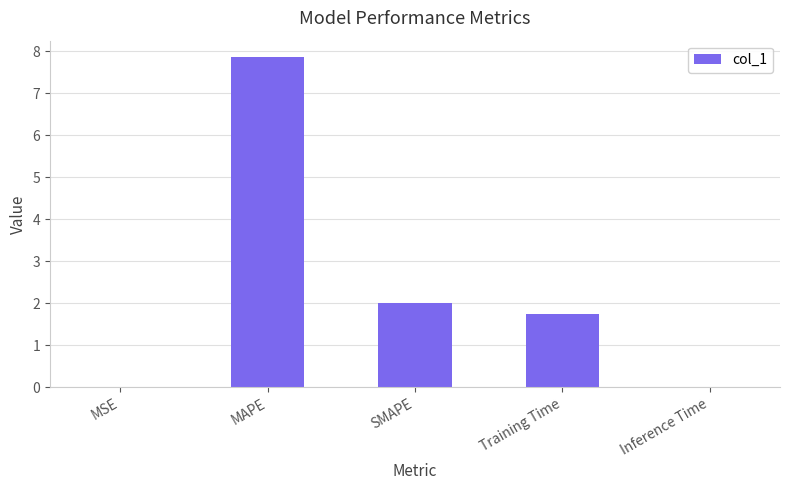

Approximately how many times larger is the value at SMAPE compared to Training Time?

1.1